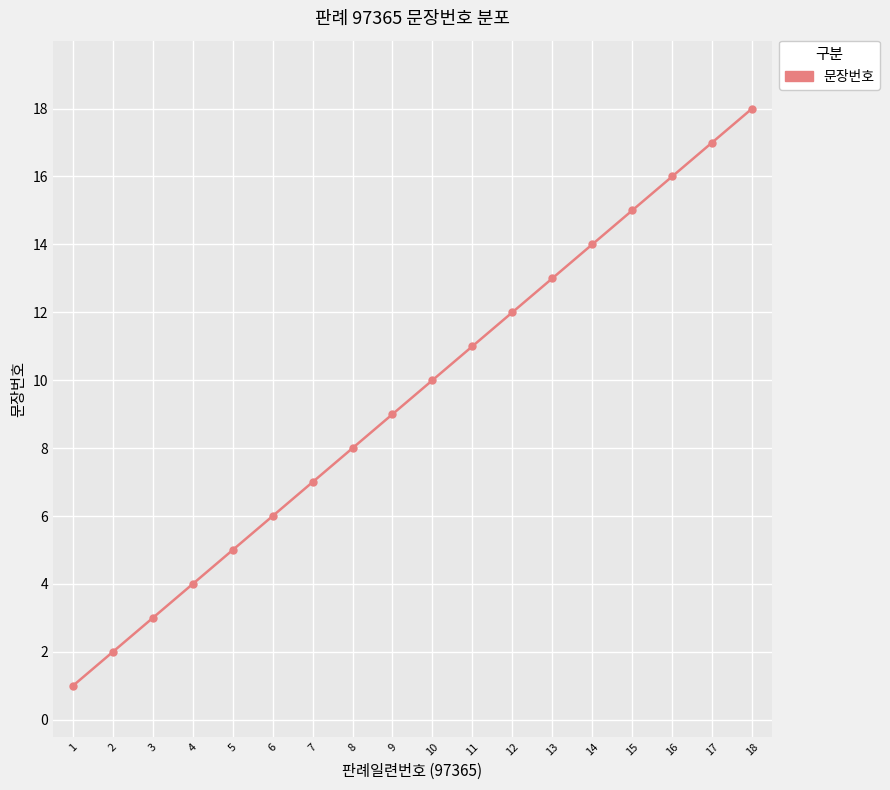

Reading left to right, transcribe all the data shown in this chart.

1	2	3	4	5	6	7	8	9	10	11	12	13	14	15	16	17	18